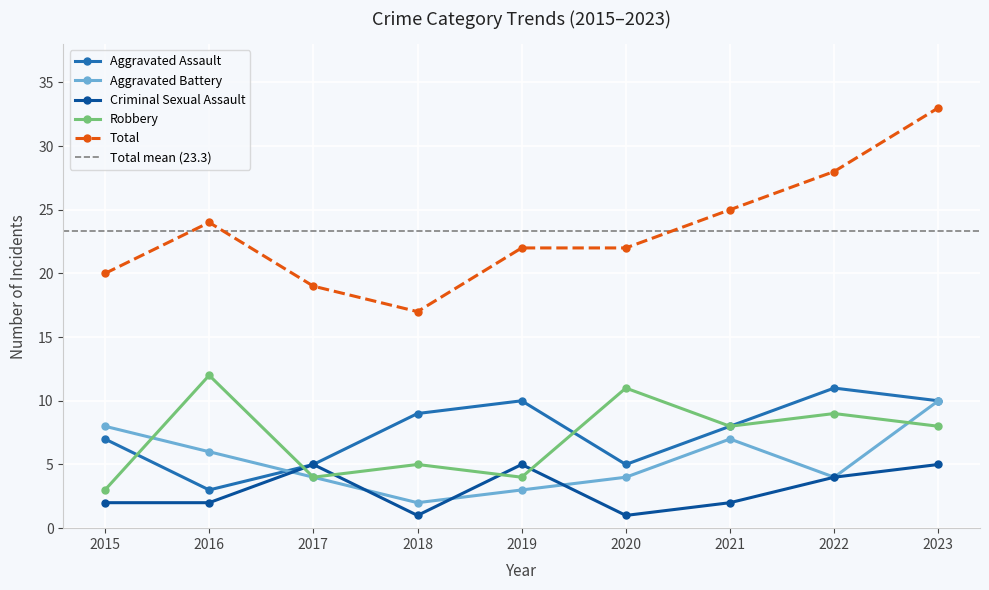

The Aggravated Battery series shows 10 at 2016. True or false?

False